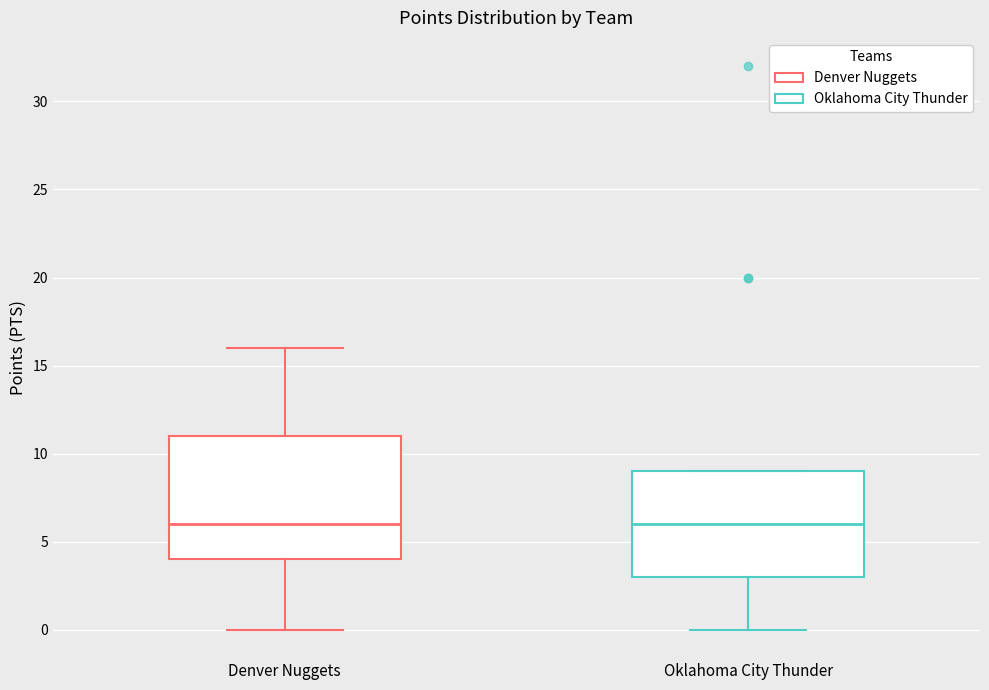

Reading left to right, read every box against the y-axis: the position of its median line, the range the box covers, and the ends of its whiskers. The values are not printed on the chart, so give them approximately, as read against the axis.

Denver Nuggets: median 6, box 4 to 11, whiskers 0 to 16
Oklahoma City Thunder: median 6, box 3 to 9, whiskers 0 to 9